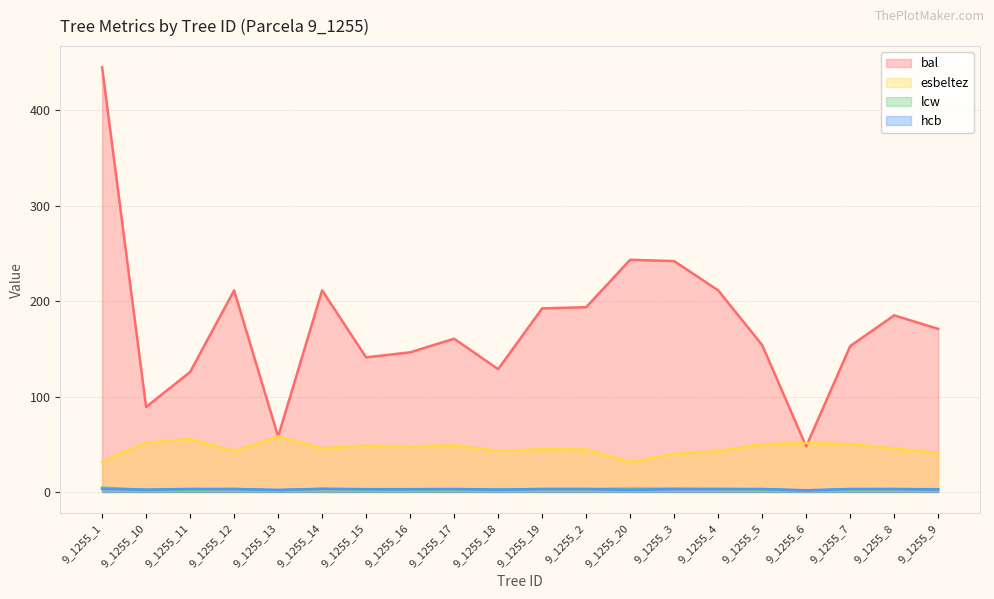

Rank the categories by lcw value from lowest to highest.

9_1255_6, 9_1255_13, 9_1255_10, 9_1255_11, 9_1255_18, 9_1255_15, 9_1255_16, 9_1255_7, 9_1255_5, 9_1255_17, 9_1255_9, 9_1255_8, 9_1255_19, 9_1255_2, 9_1255_14, 9_1255_12, 9_1255_4, 9_1255_3, 9_1255_20, 9_1255_1